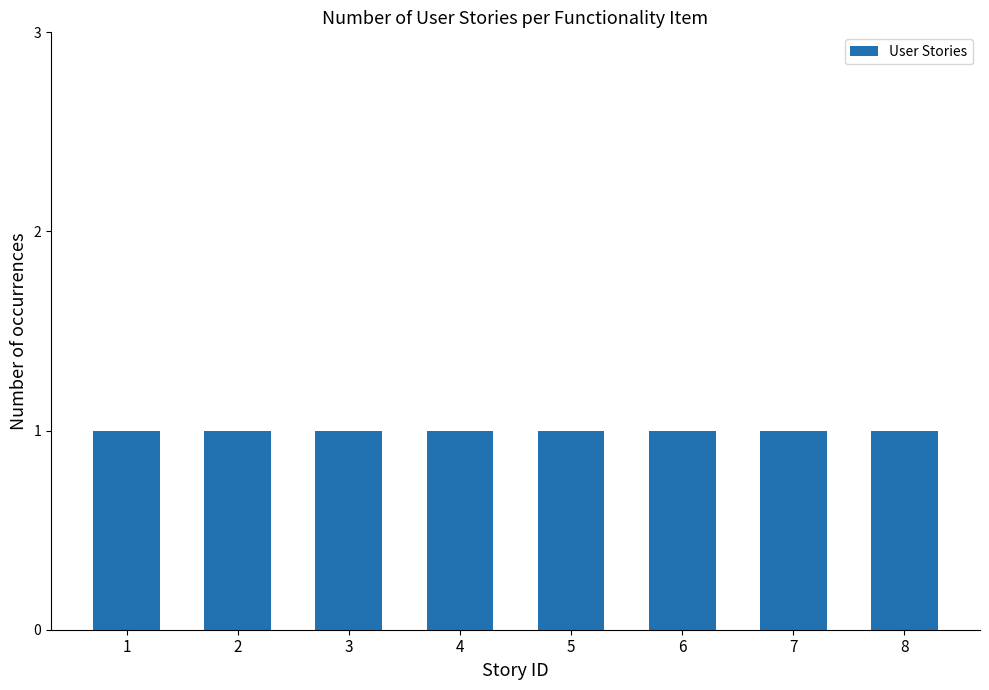

Rank the categories by value from lowest to highest.

1, 2, 3, 4, 5, 6, 7, 8